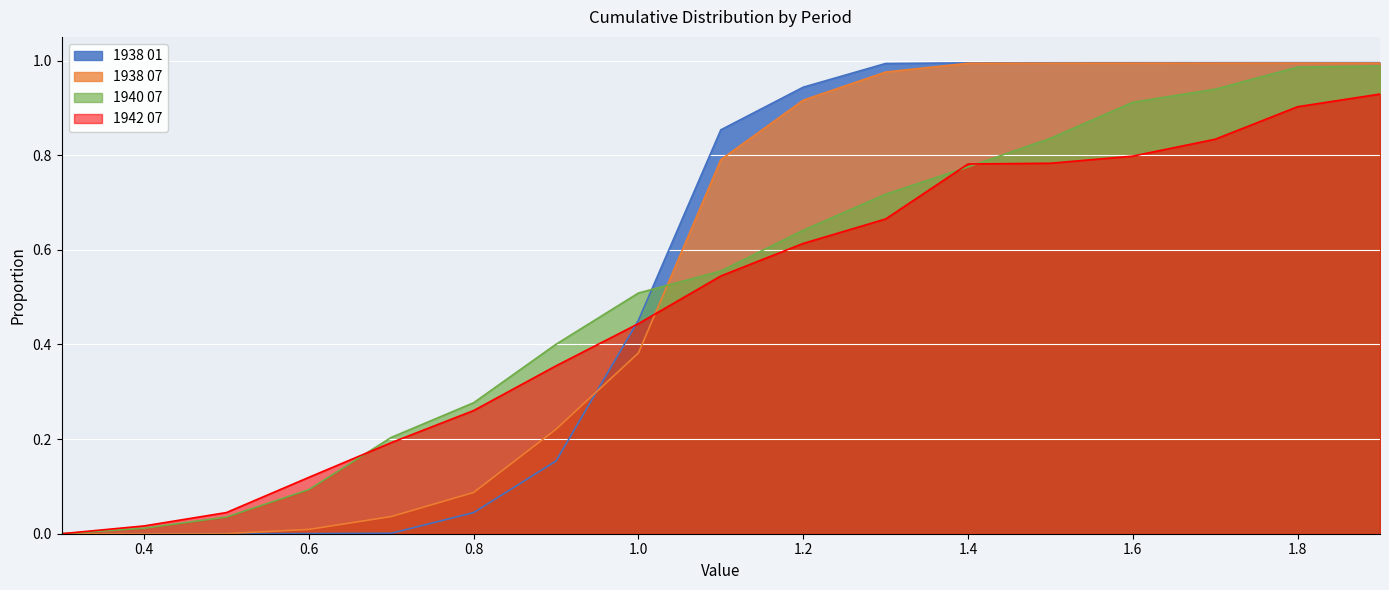

Reading right to left, transcribe all the data shown in this chart.

1938 01: 1.0	1.0	1.0	1.0	1.0	1.0	1.0	0.9	0.9	0.5	0.2	0.0	0.0	0.0	0.0	0.0	0.0
1938 07: 1.0	1.0	1.0	1.0	1.0	1.0	1.0	0.9	0.8	0.4	0.2	0.1	0.0	0.0	0.0	0.0	0.0
1940 07: 1.0	1.0	0.9	0.9	0.8	0.8	0.7	0.6	0.6	0.5	0.4	0.3	0.2	0.1	0.0	0.0	0.0
1942 07: 0.9	0.9	0.8	0.8	0.8	0.8	0.7	0.6	0.5	0.4	0.4	0.3	0.2	0.1	0.0	0.0	0.0